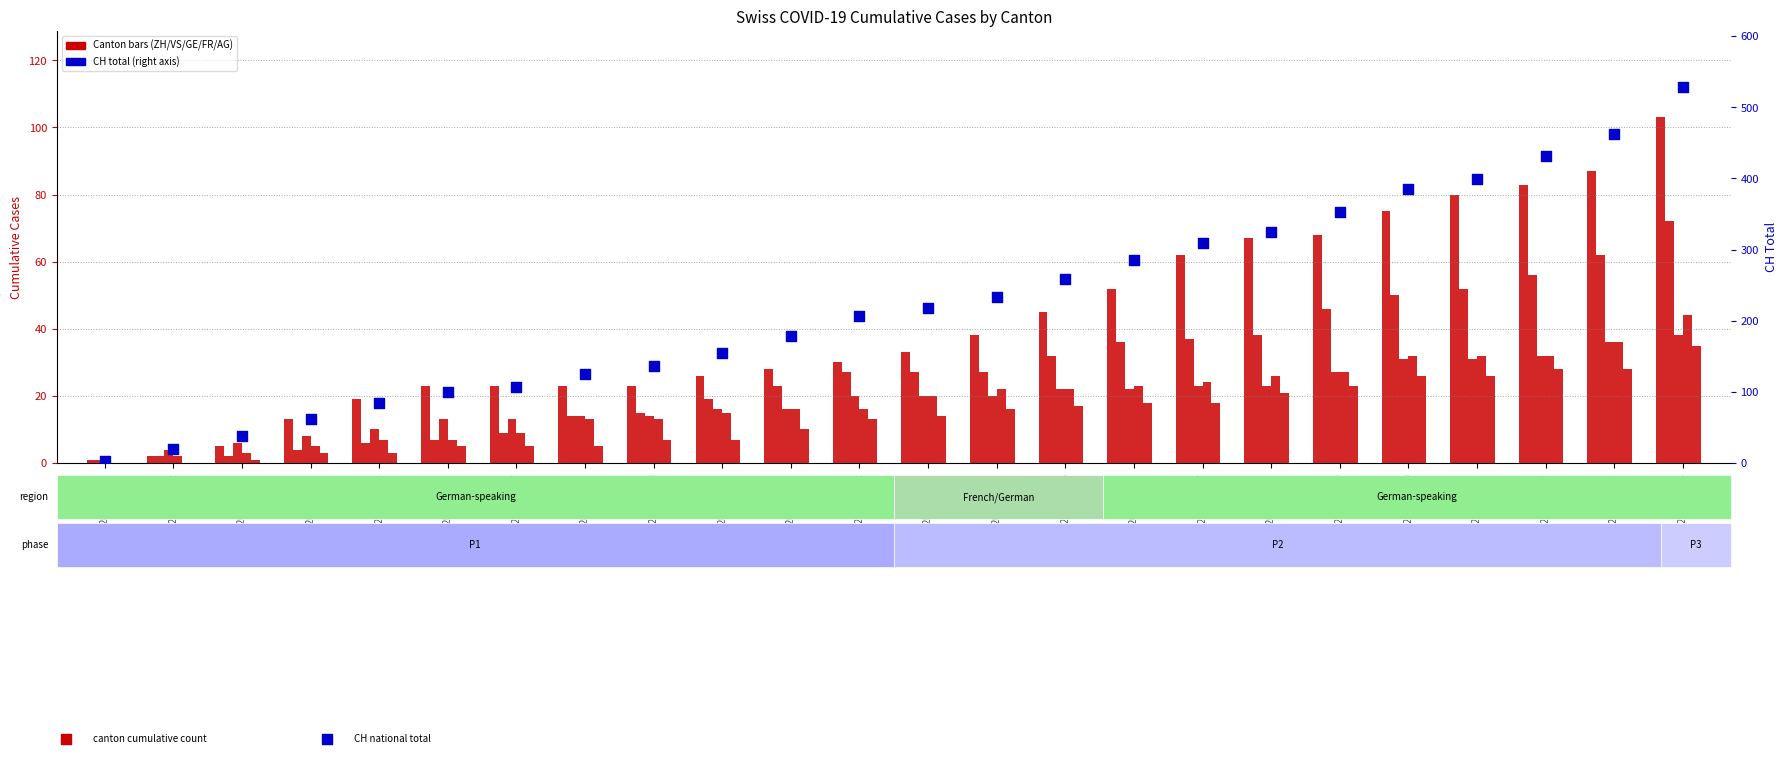

Which series contains the lowest Y value?

ZH